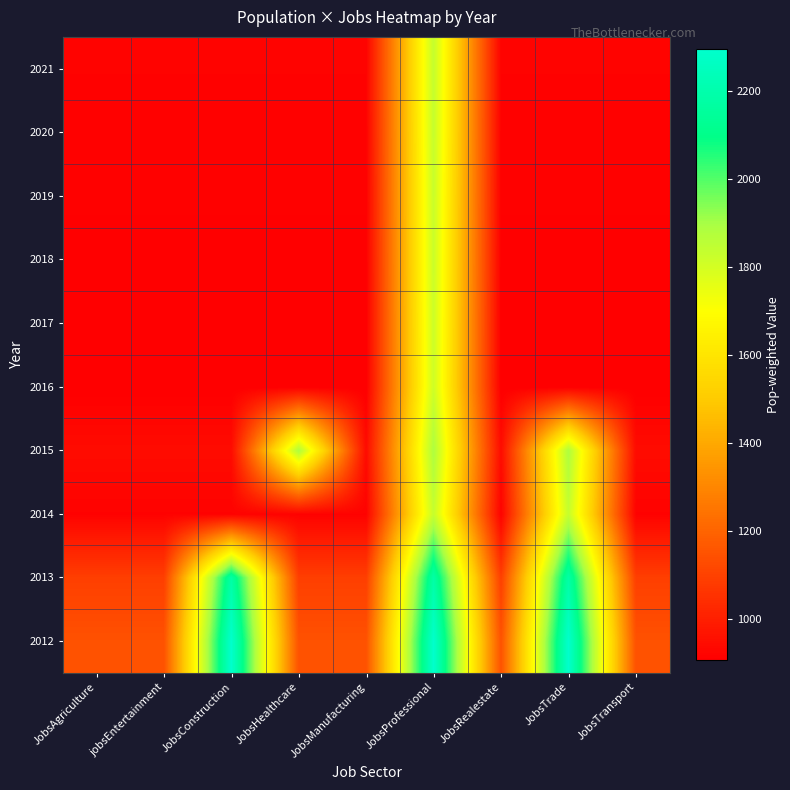

How many distinct data groups are displayed?

10